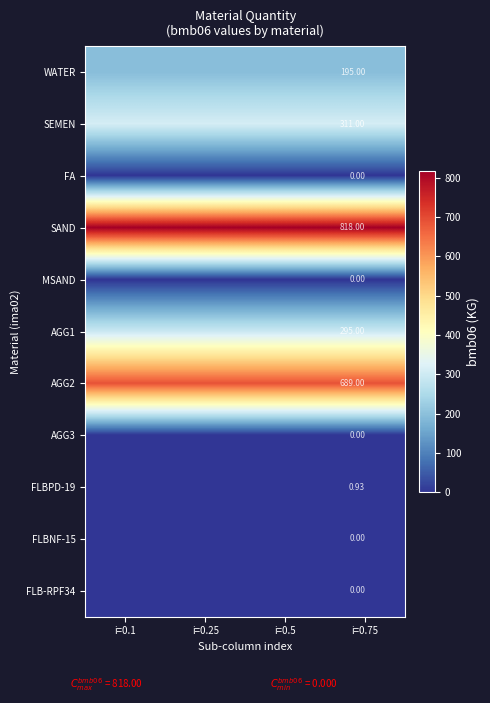

Is it true that MSAND equals 0.0 at i=0.25?

True